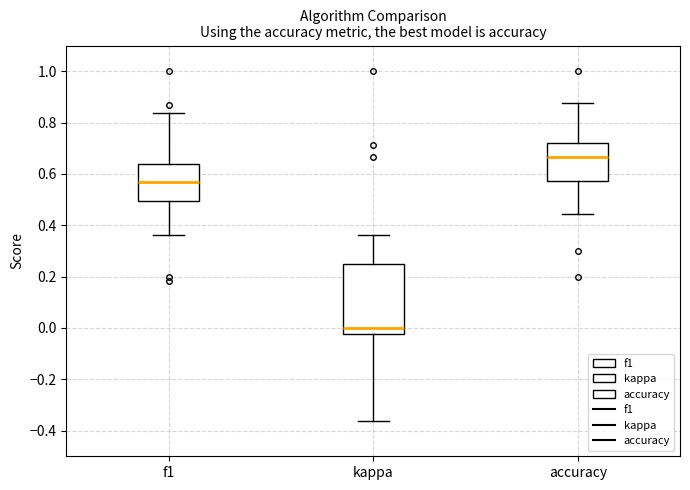

Which box is the tallest, from its lower edge to its upper edge?

kappa